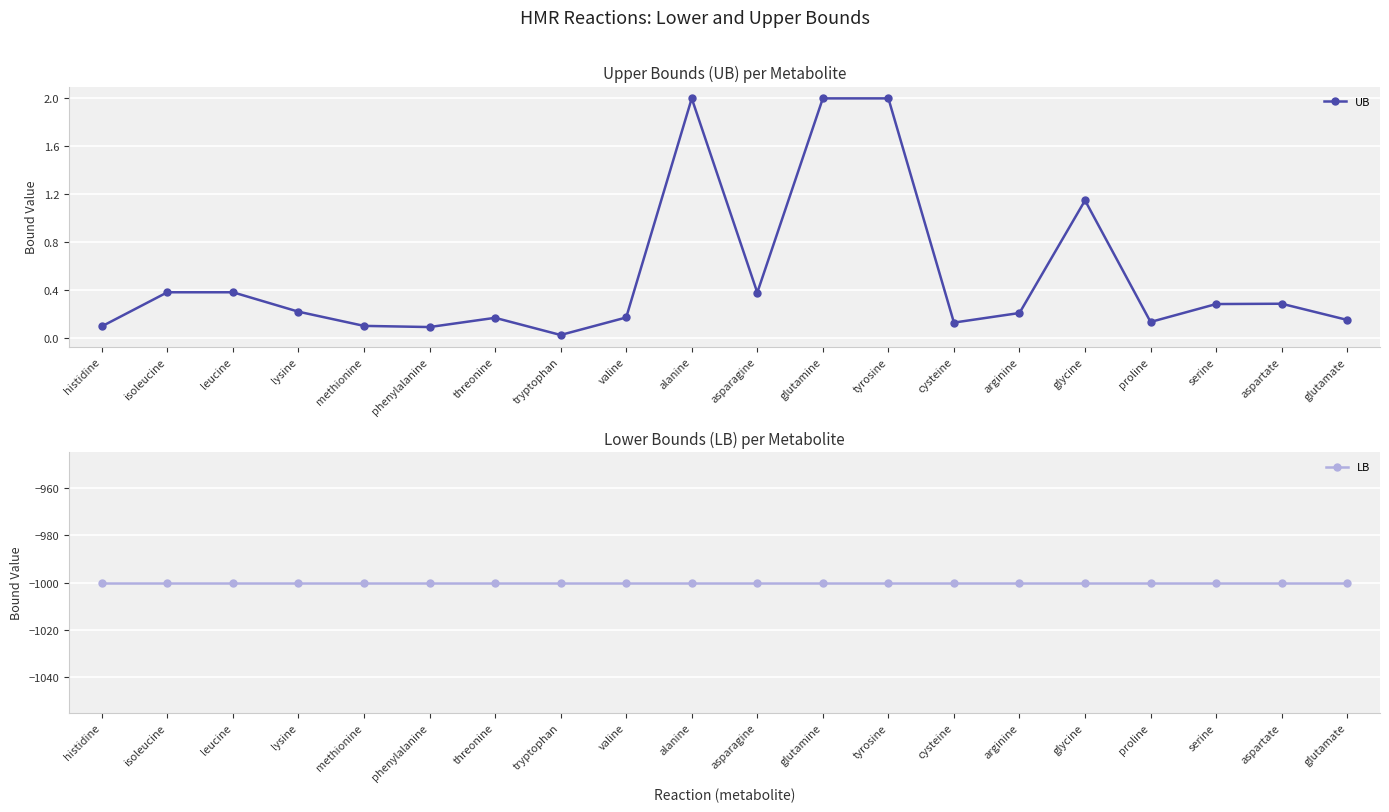

What is the greatest value displayed?

2.0